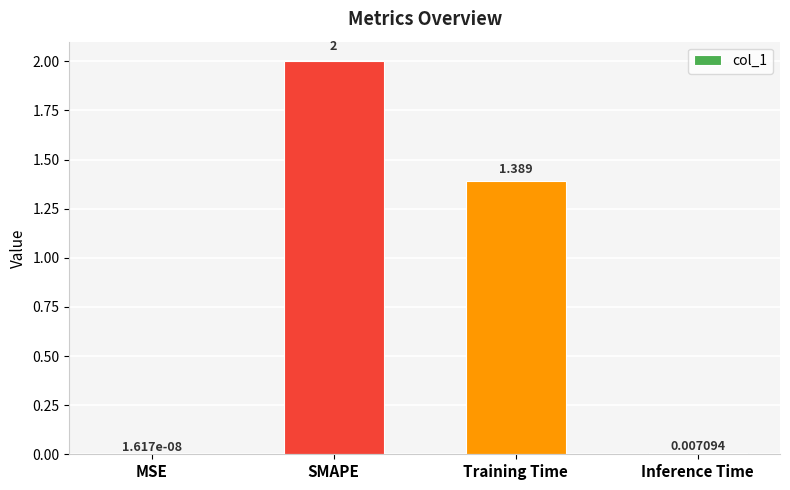

Where is the data nearest to the value 1?

Training Time